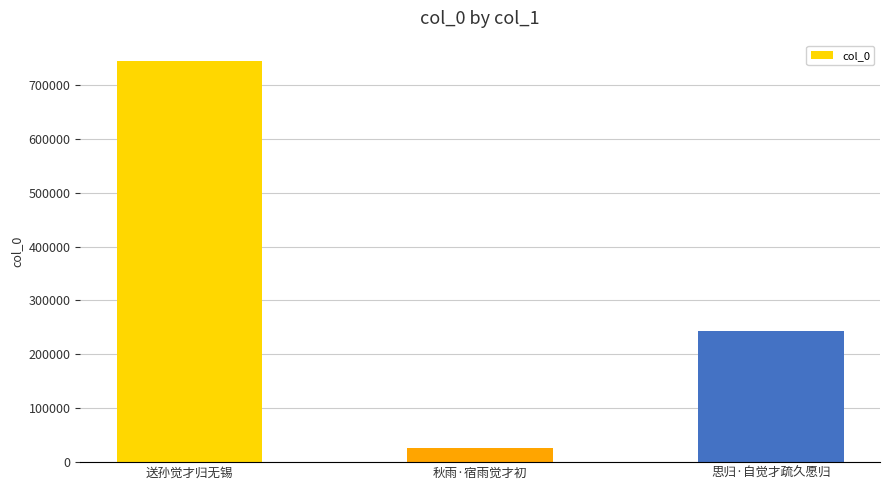

How many bars are there in total?

3